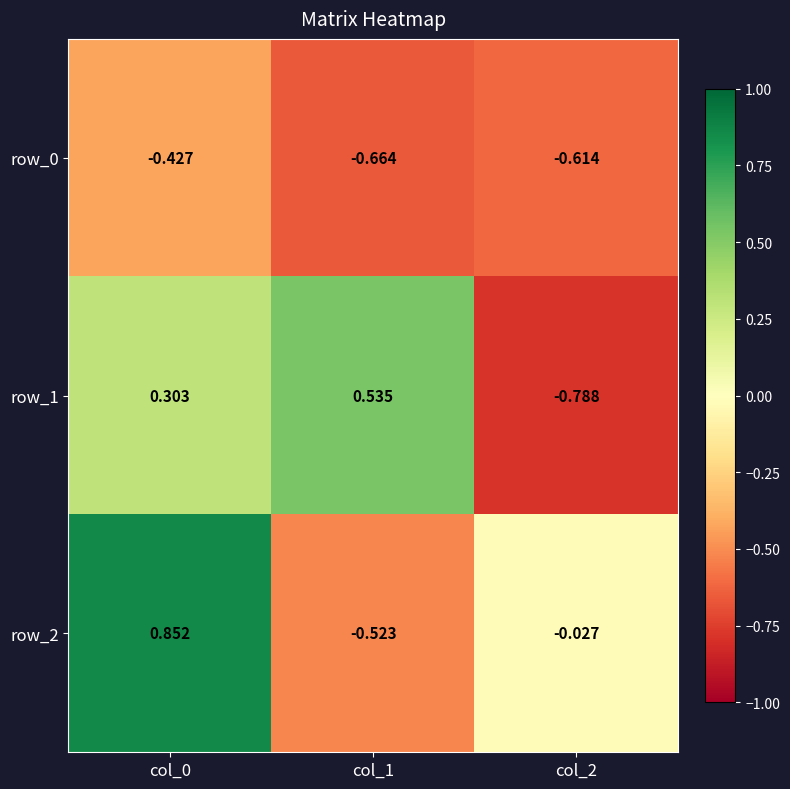

Is the value of row_0 at col_1 greater than the value of row_2 at col_0?

No